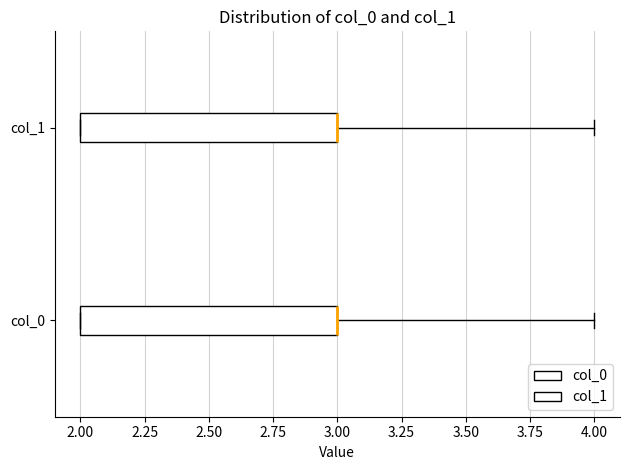

Reading bottom to top, transcribe this box plot: for each box, give where its median line is, the range the box spans, and where its two whiskers end, as read against the x-axis. The values are not printed on the chart, so give them approximately, as read against the axis.

col_0: median 3 (drawn on the box's right edge), box 2 to 3, whiskers 2 to 4
col_1: median 3 (drawn on the box's right edge), box 2 to 3, whiskers 2 to 4